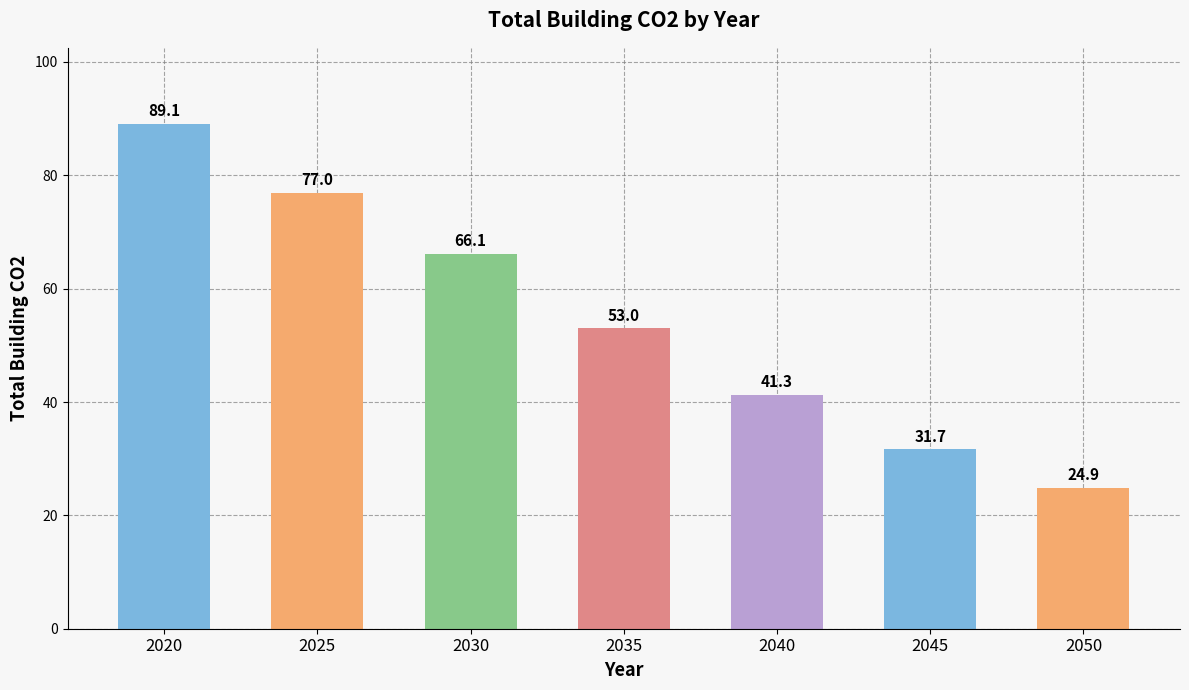

Which has a higher value, 2020 or 2050?

2020